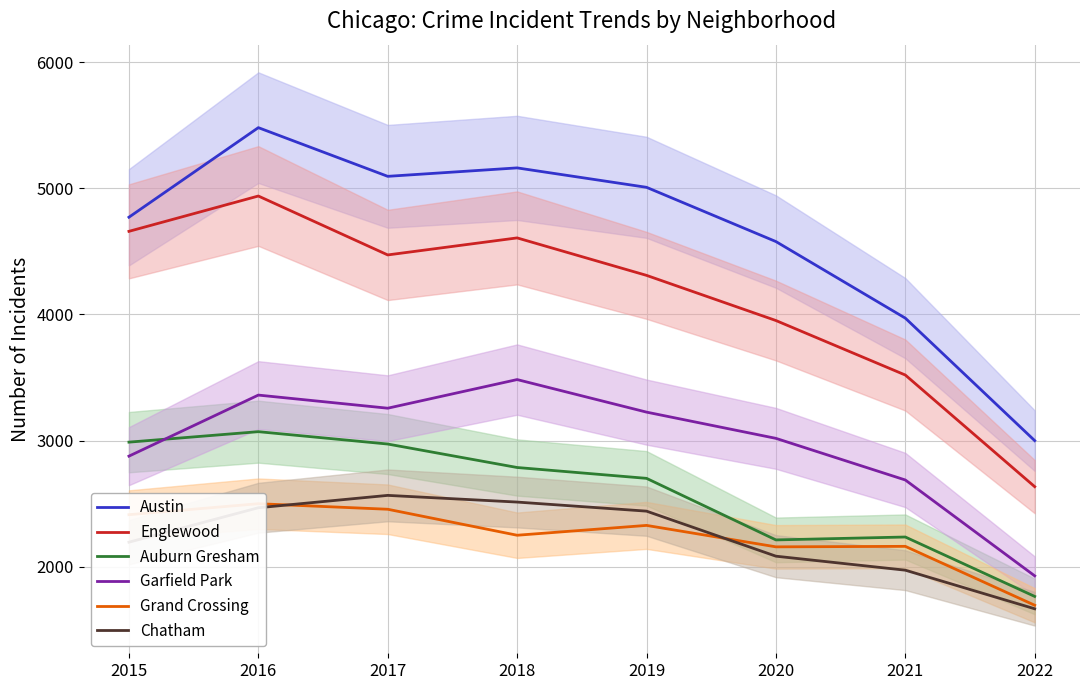

Where do Grand Crossing and Chatham first cross each other?

2016 and 2017